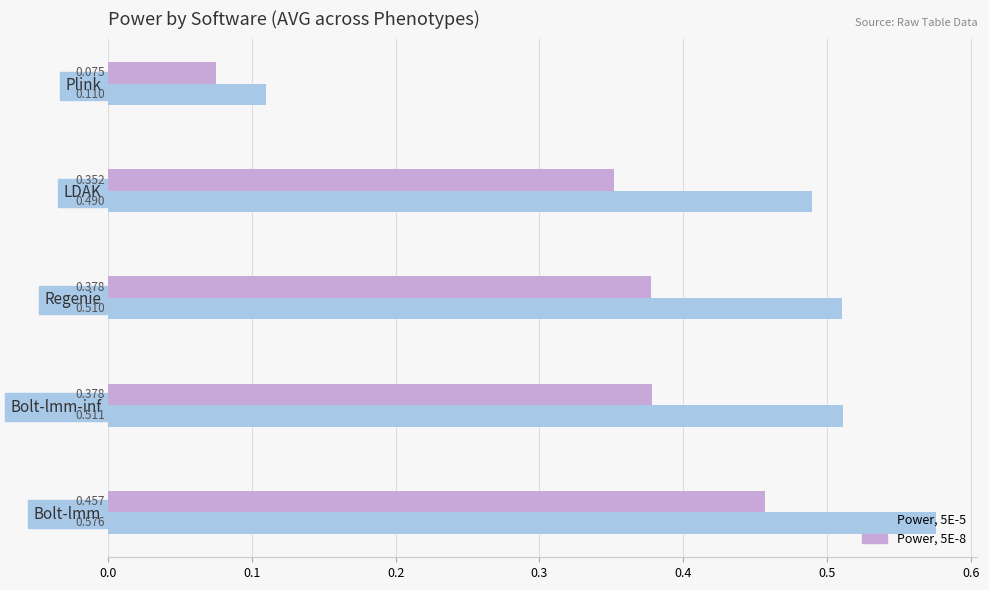

List the series in order of their overall mean, highest first.

Power, 5E-5, Power, 5E-8